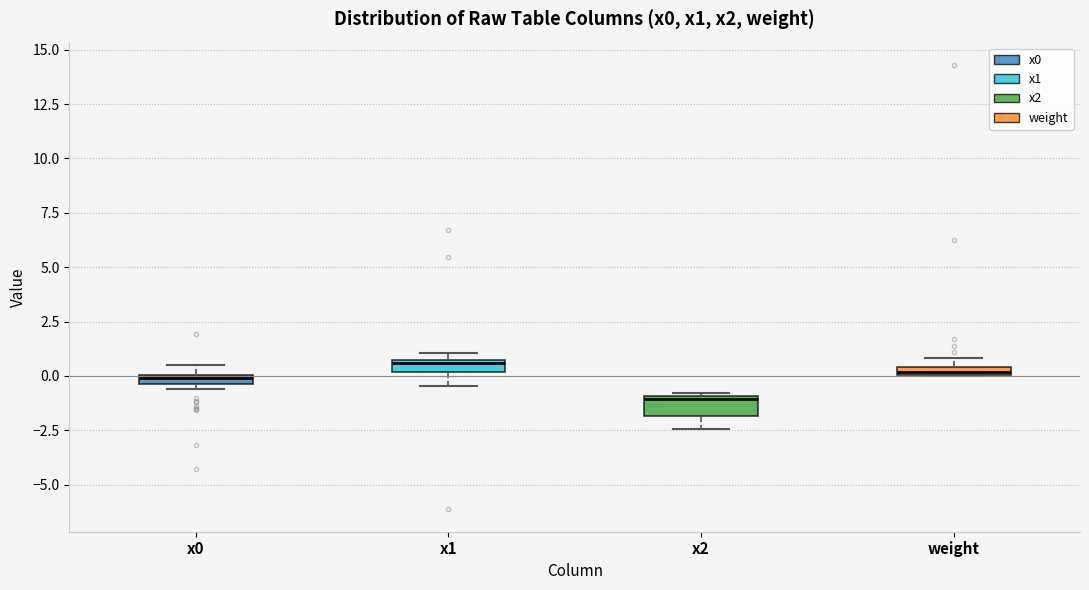

Where is the lower edge of the box for x1 on the y-axis? The values are not printed on the chart, so give them approximately, as read against the axis.

0.0